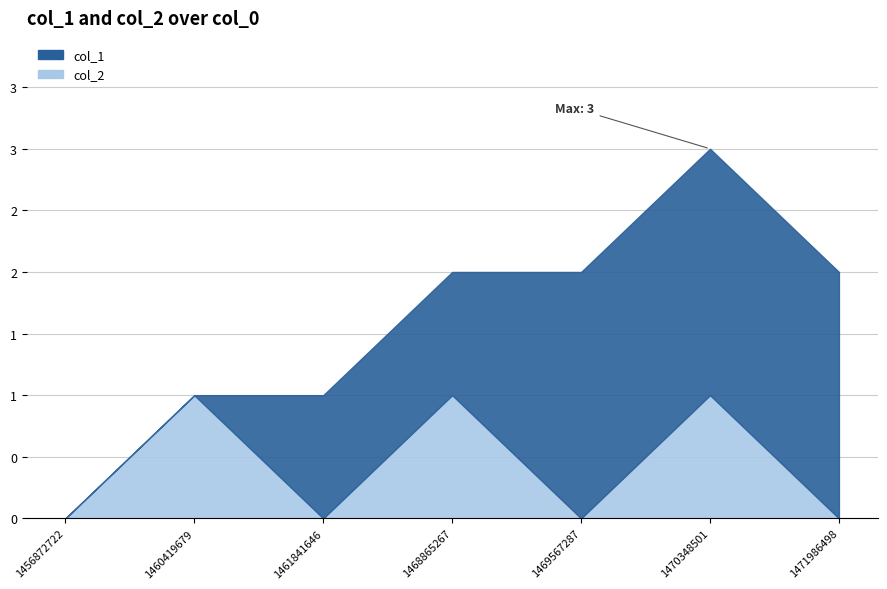

Where is the data nearest to the value 0?

1456872722